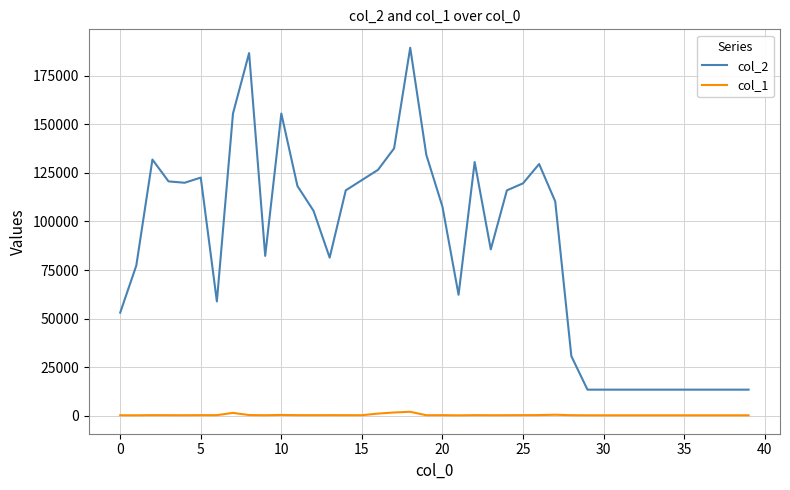

True or false: col_2 and col_1 intersect in this chart.

False